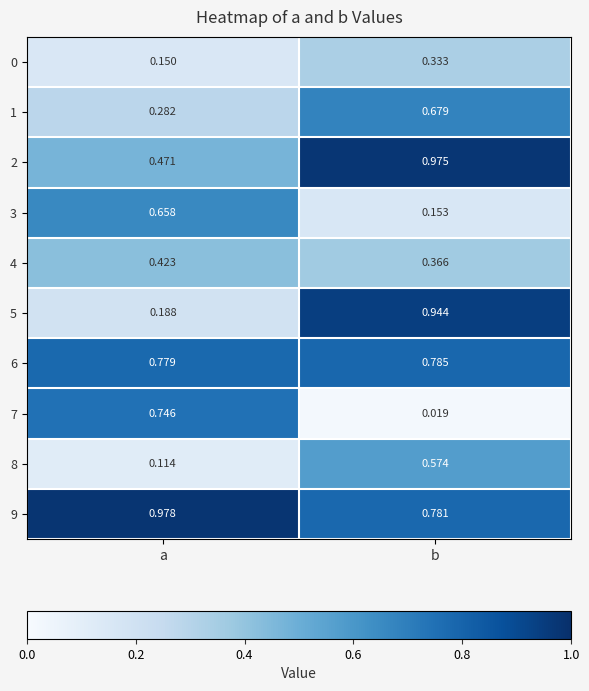

At which category is the sum across all series the highest?

b